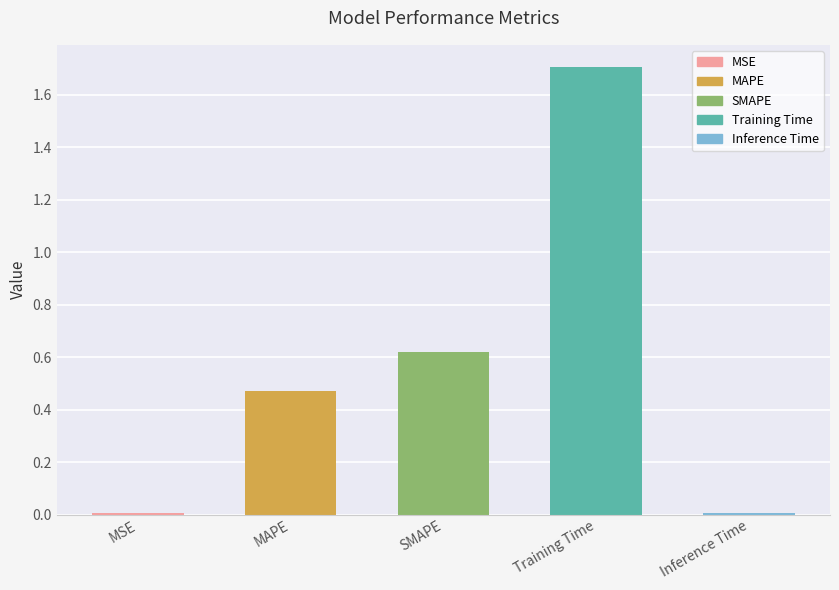

Rank the categories by value from highest to lowest.

Training Time, SMAPE, MAPE, Inference Time, MSE